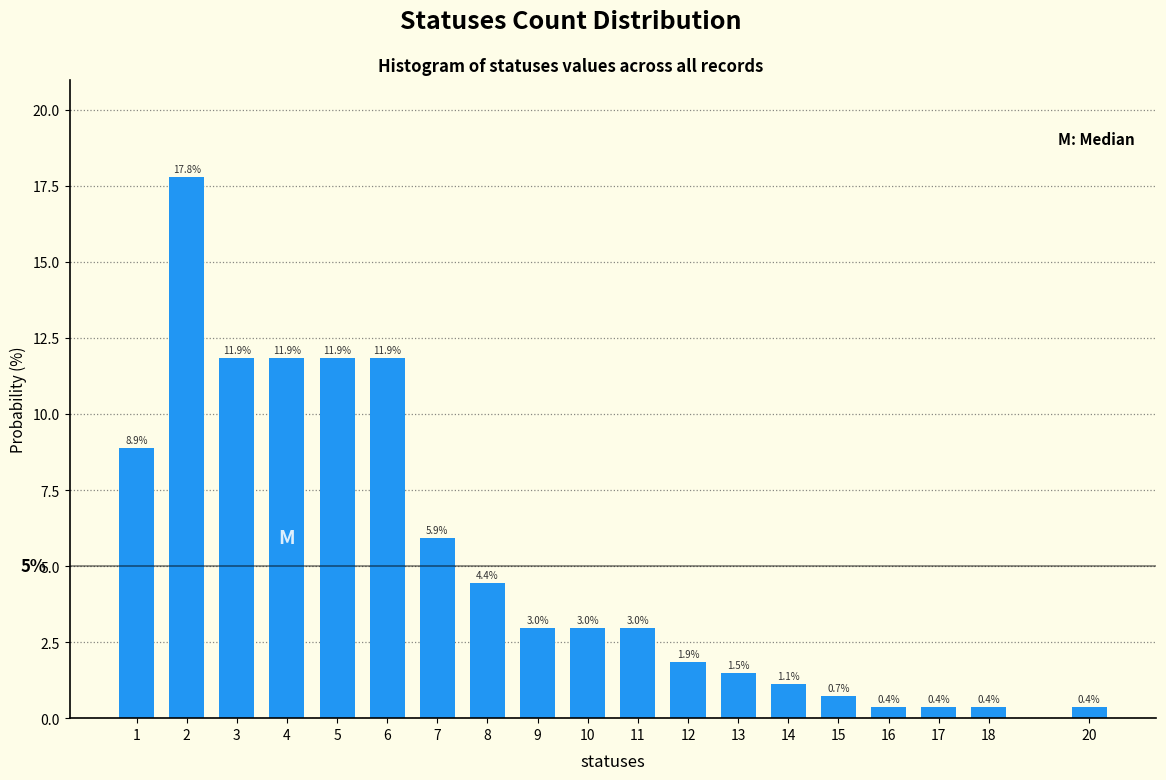

Reading right to left, transcribe all the data shown in this chart.

0.4	0.4	0.4	0.4	0.7	1.1	1.5	1.9	3.0	3.0	3.0	4.4	5.9	11.9	11.9	11.9	11.9	17.8	8.9